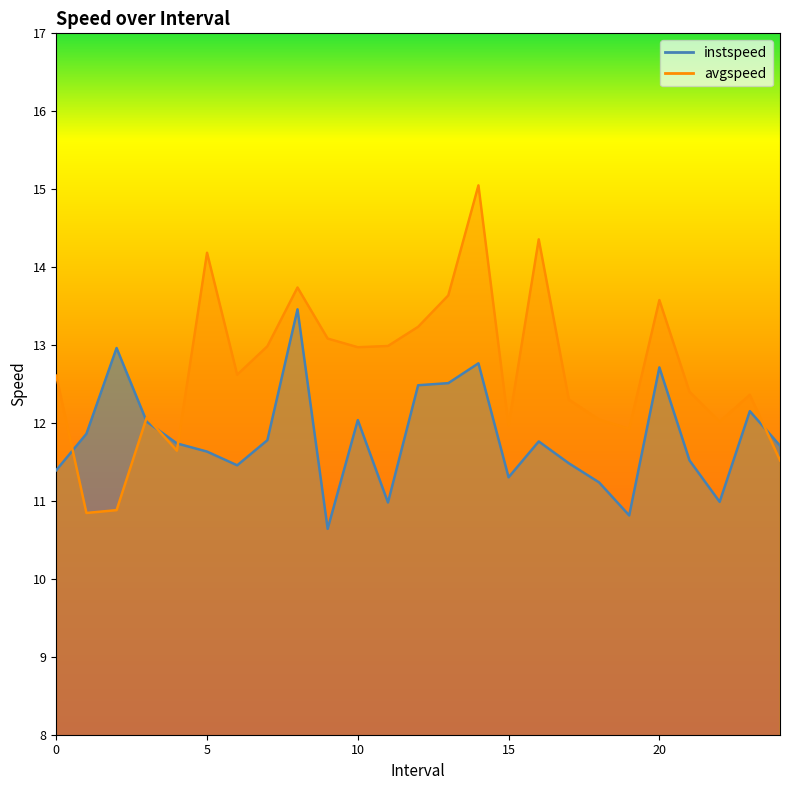

At which category is the sum across all series the highest?

14.0